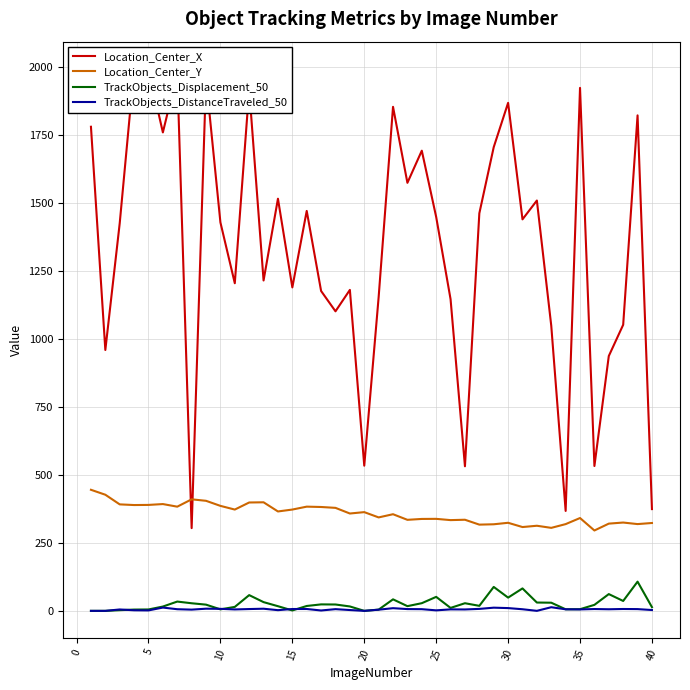

What is the value of the Location_Center_Y point at the 8th from the left?

410.1